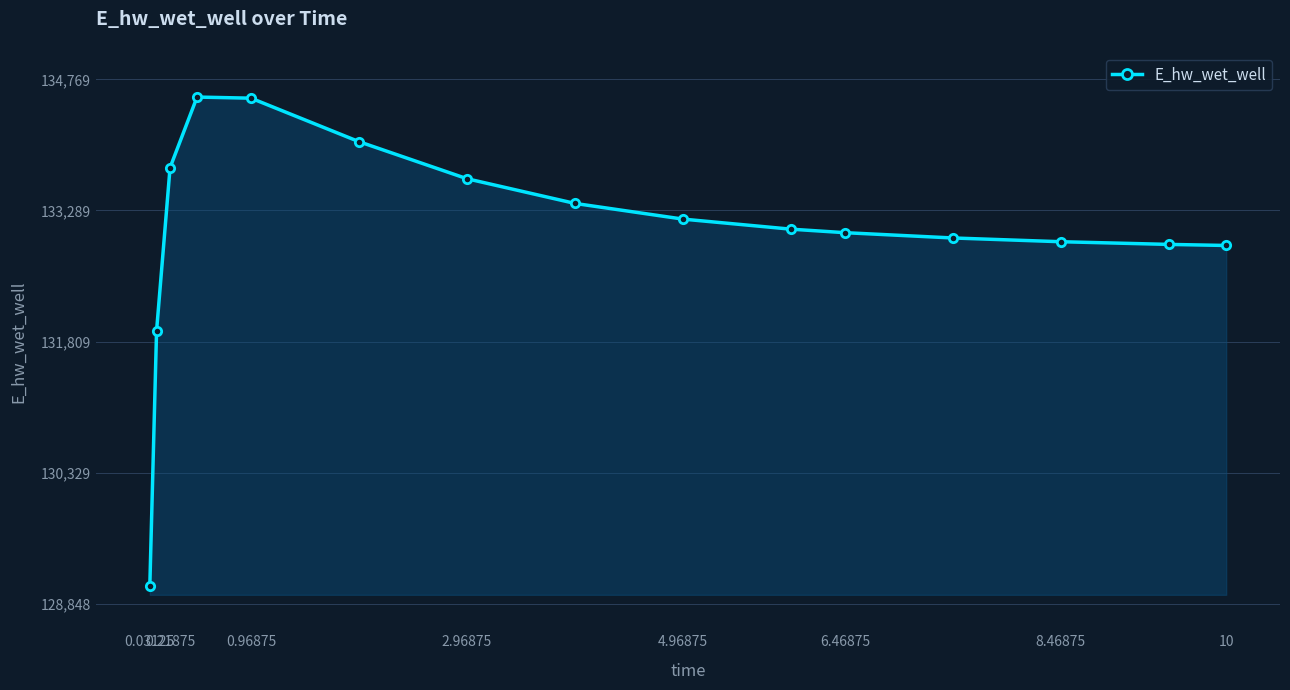

Count the number of categories in the chart.

15